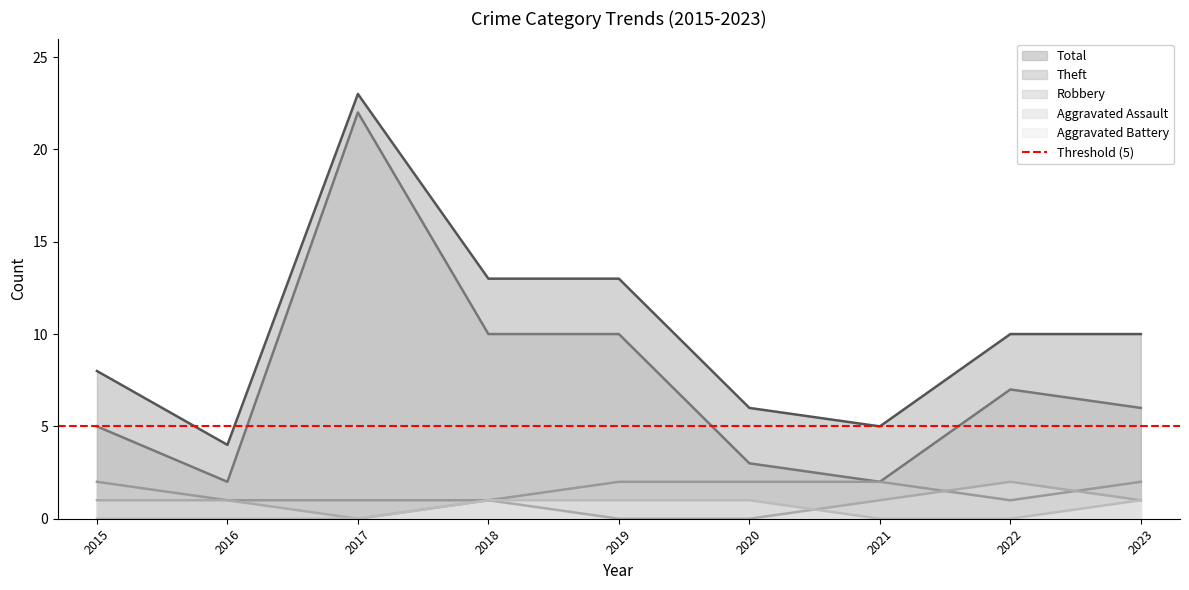

Count the number of data series in this chart.

5